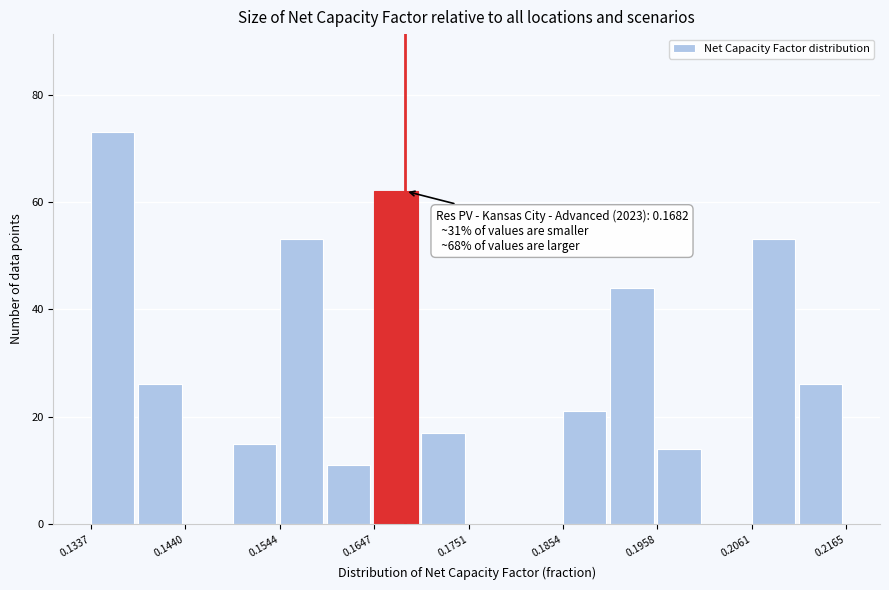

Around what value on the x-axis is the tallest bar? Give the approximate position of its centre, as read against the axis.

0.136